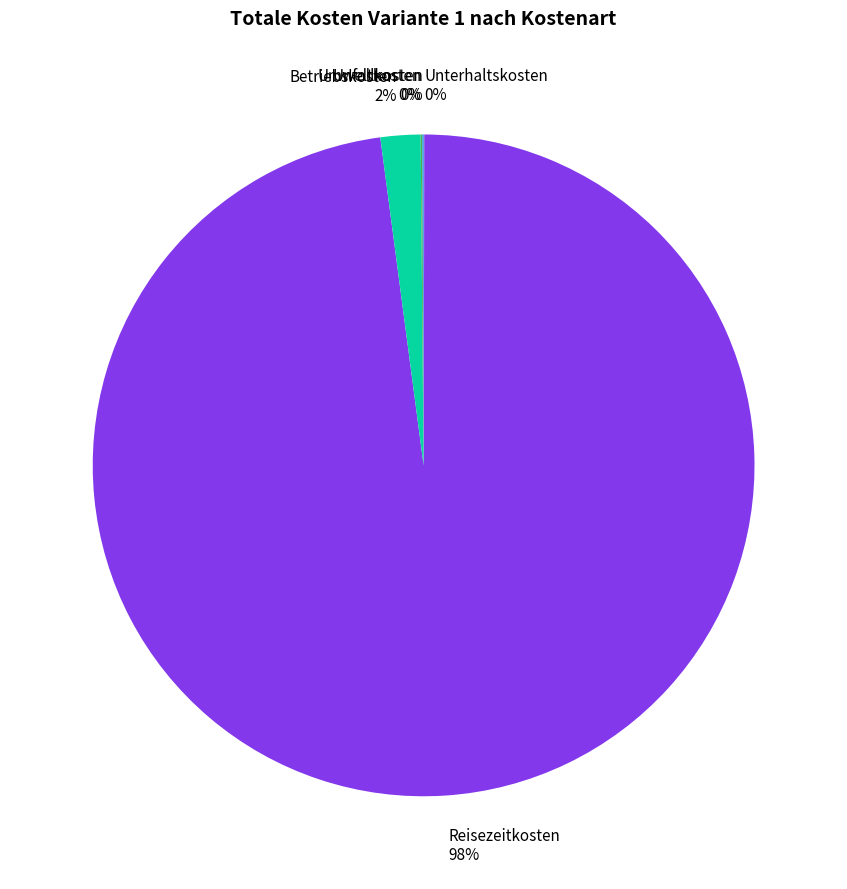

To the nearest percent, what is the average slice percentage?

20%